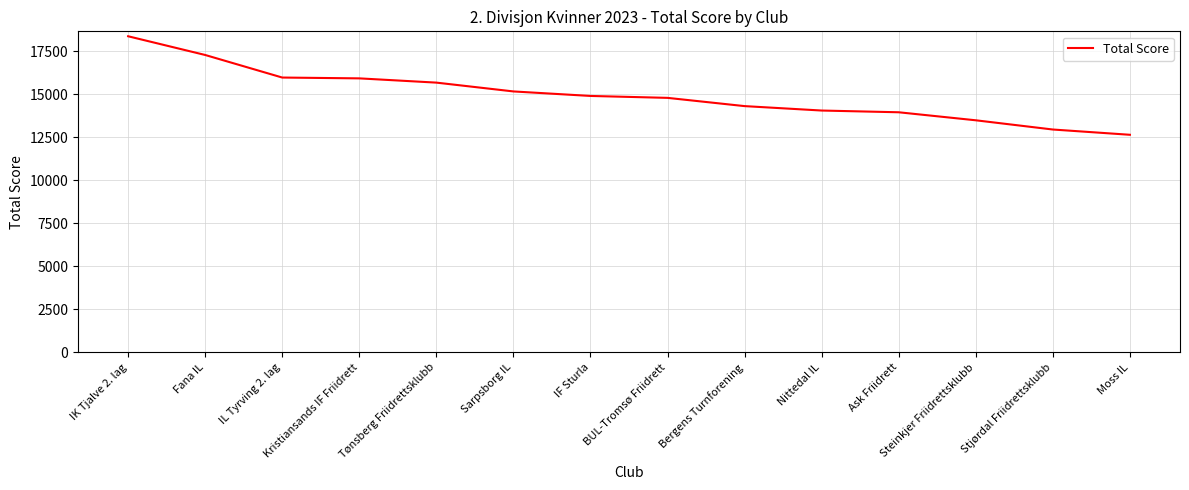

Between IK Tjalve 2. lag and IL Tyrving 2. lag, which is larger?

IK Tjalve 2. lag